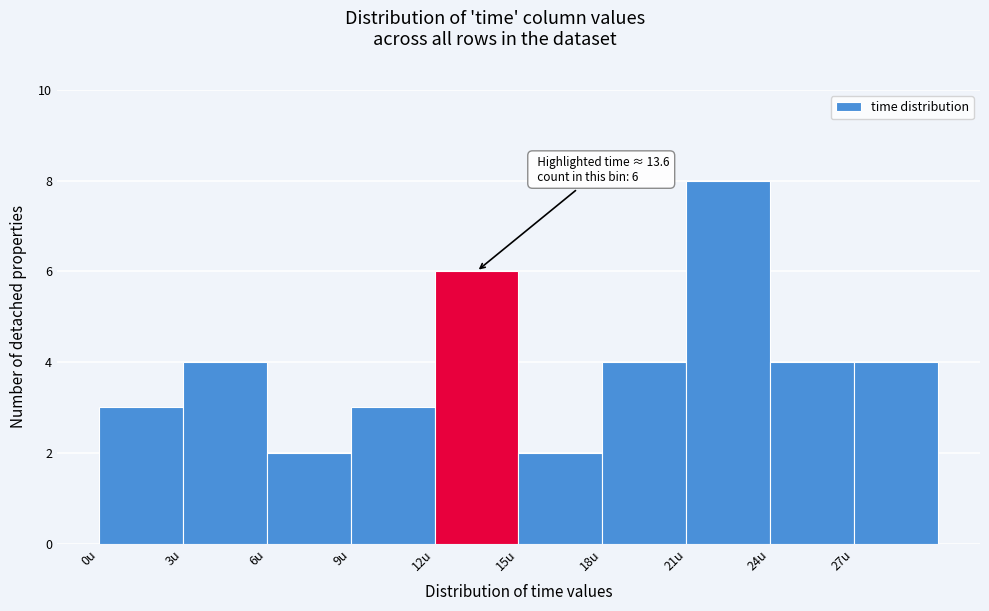

Which range on the x-axis has the tallest bar?

21 to 24